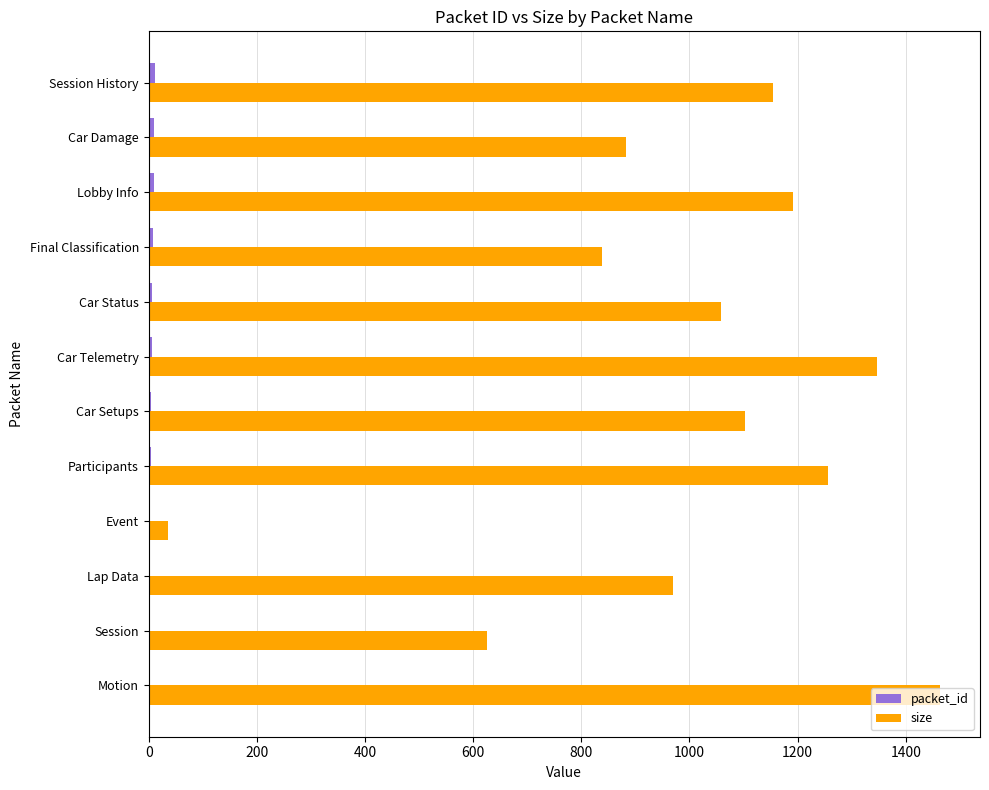

How many distinct data groups are displayed?

2